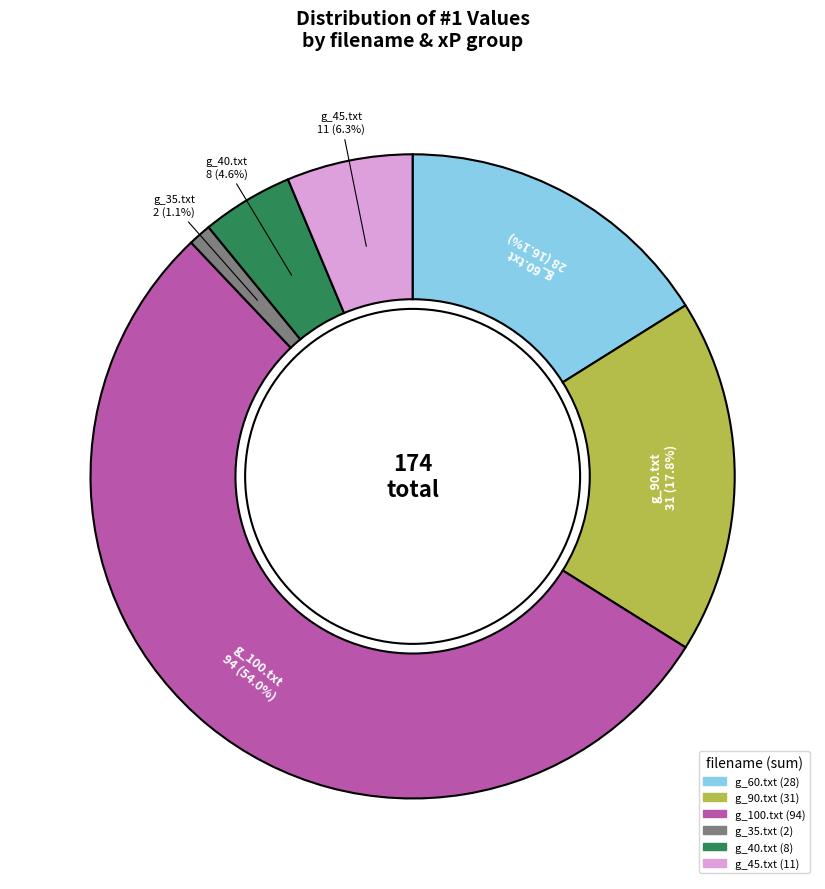

Does any single category account for the majority?

Yes